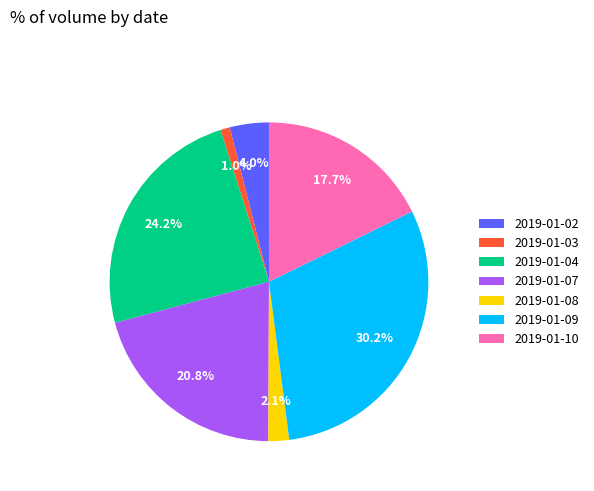

To the nearest percent, what portion does 2019-01-08 represent?

2%